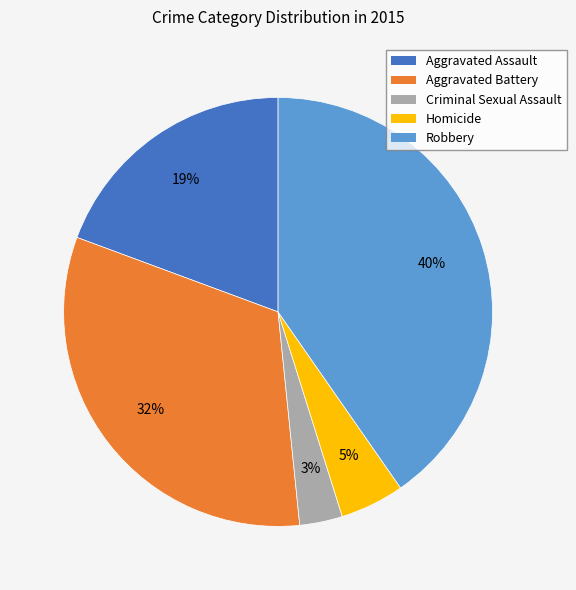

What percentage is the Aggravated Assault slice, to the nearest percent?

19%